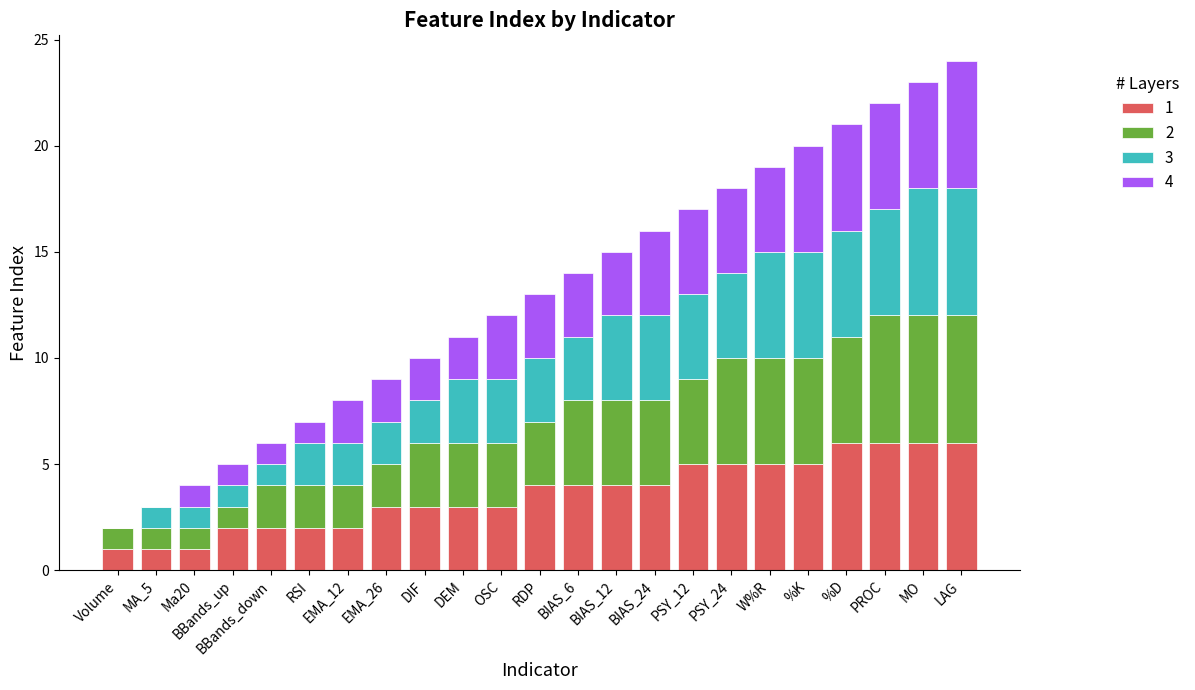

The 1 series shows 6 at PROC. True or false?

True